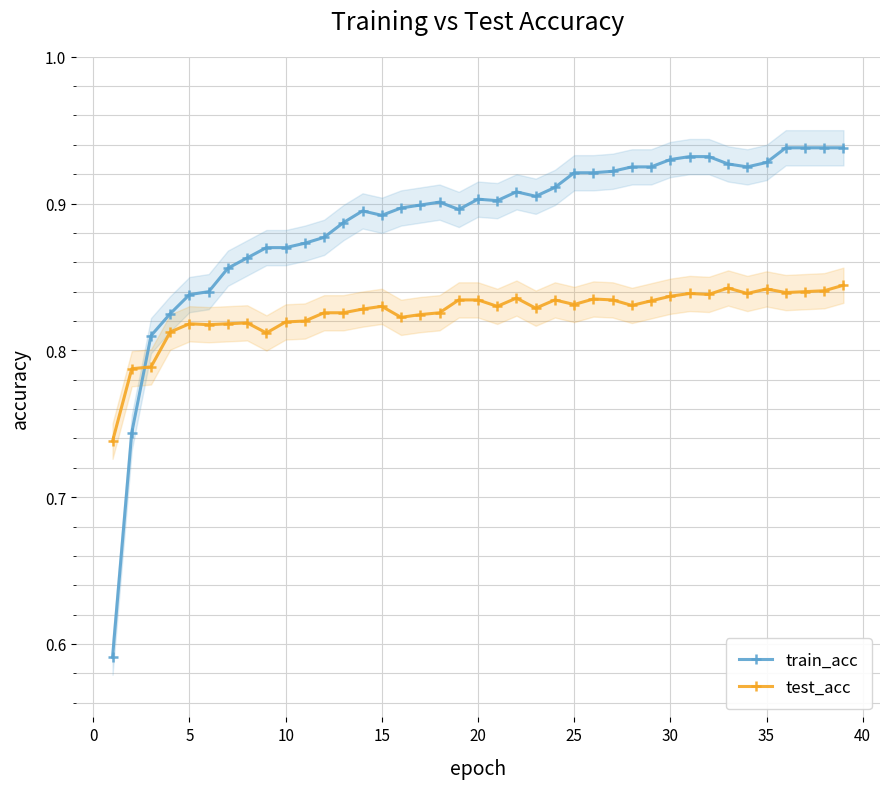

How many times do test_acc and train_acc cross each other?

1